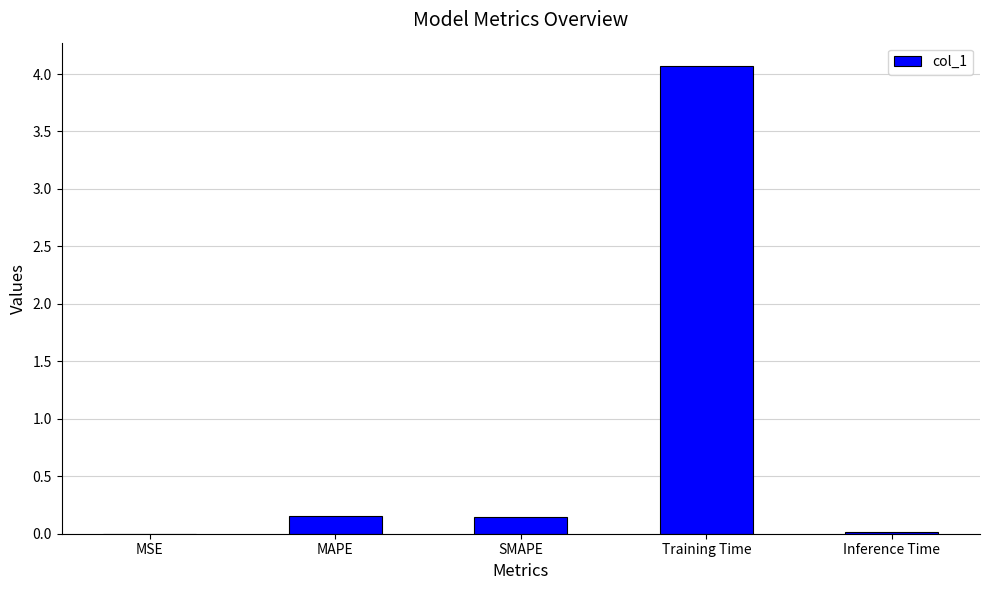

What is the change in value from MSE to Training Time?

+4.1